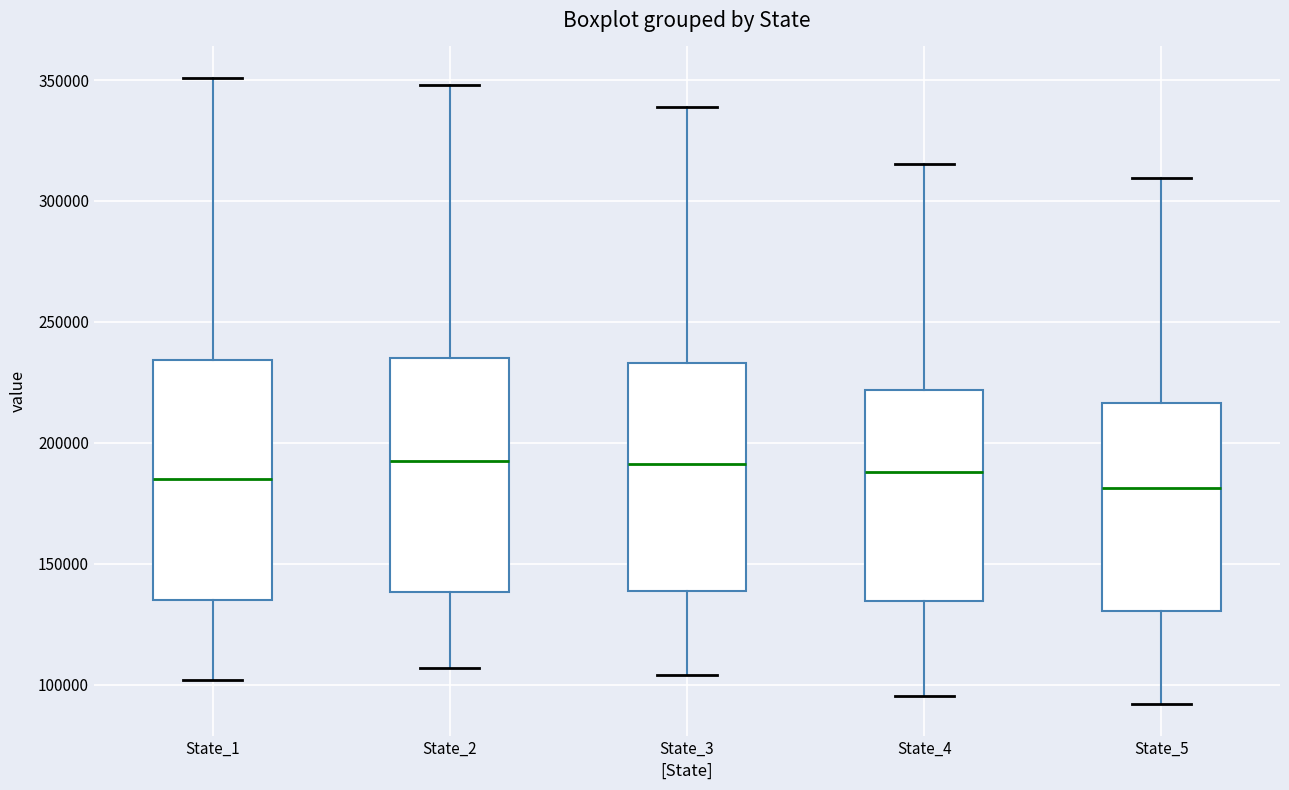

Where does the upper whisker of the box for State_1 end on the y-axis? The values are not printed on the chart, so give them approximately, as read against the axis.

350000